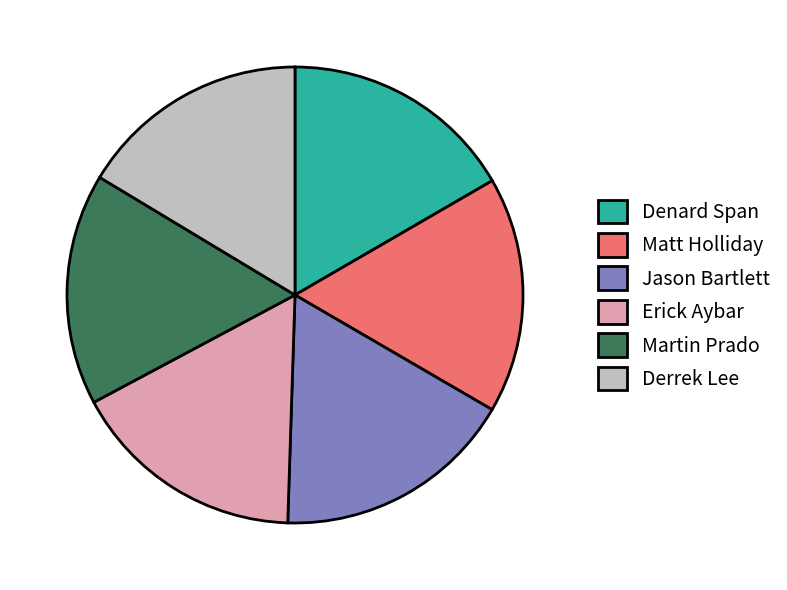

Is it true that Matt Holliday is 17% of the pie?

True